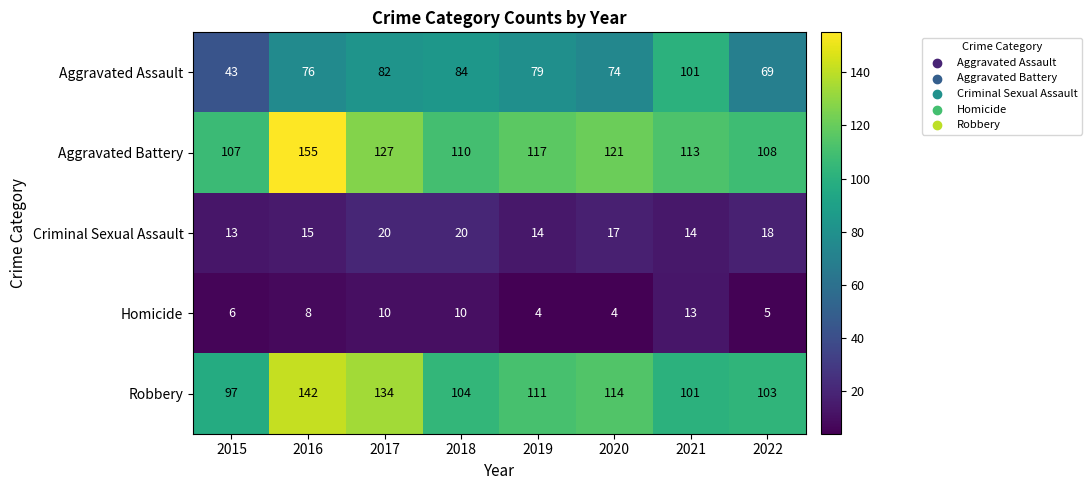

Where is Criminal Sexual Assault nearest to the value 16?

2016